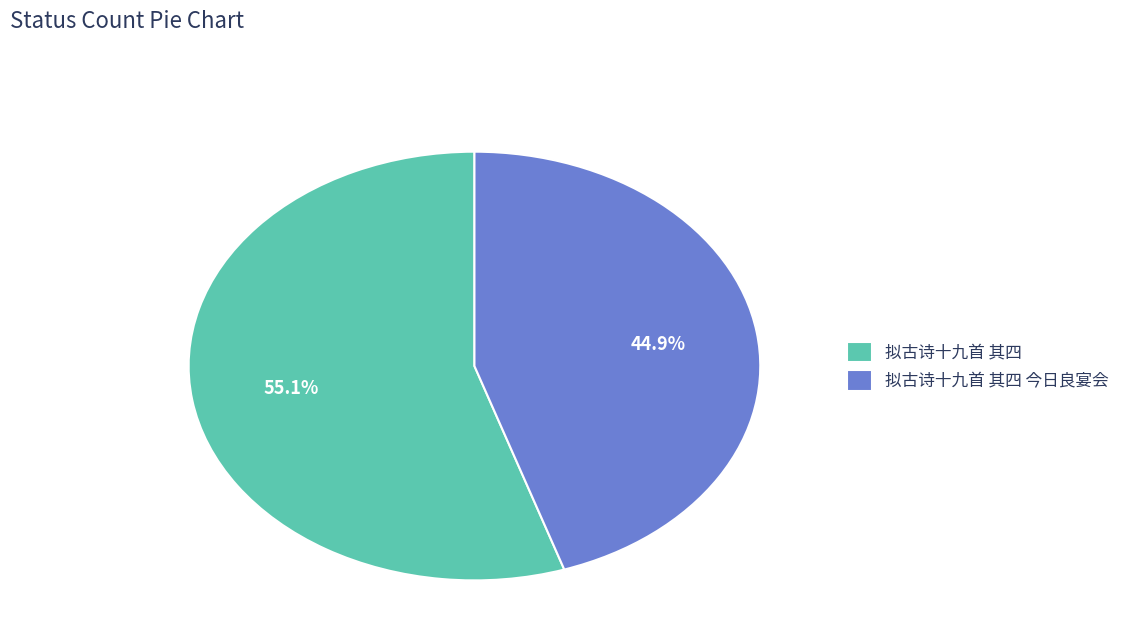

To the nearest percent, what is the combined percentage of 拟古诗十九首 其四 and 拟古诗十九首 其四 今日良宴会?

100%